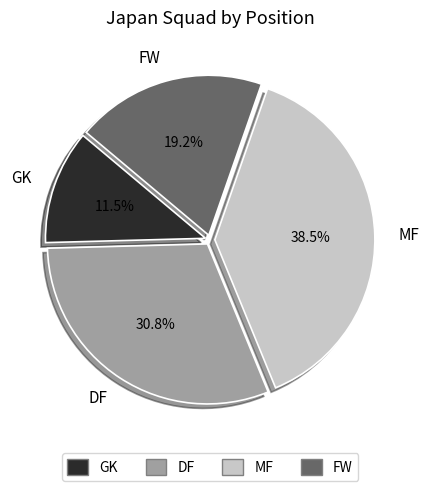

Is it true that FW is 19% of the pie?

True